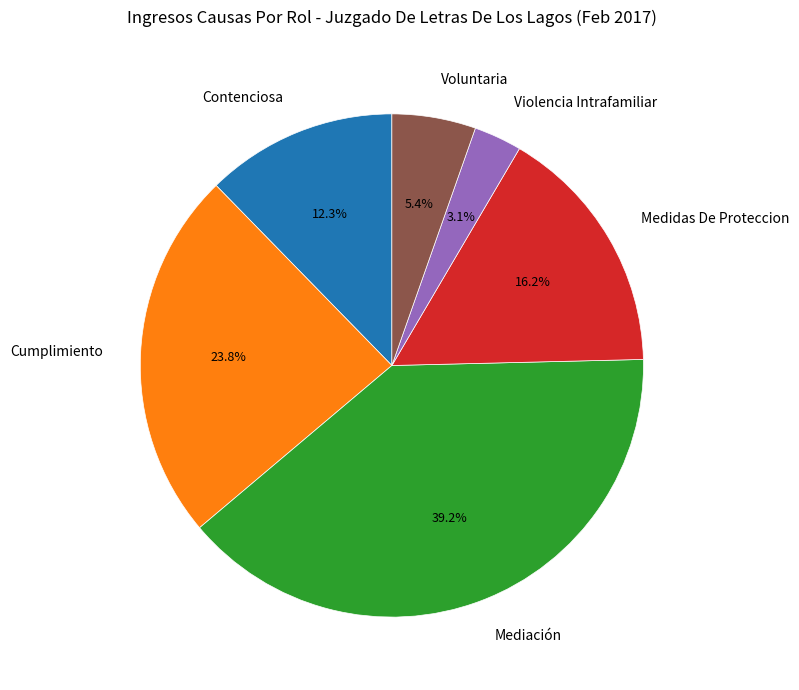

Is Mediación the majority of the pie?

No